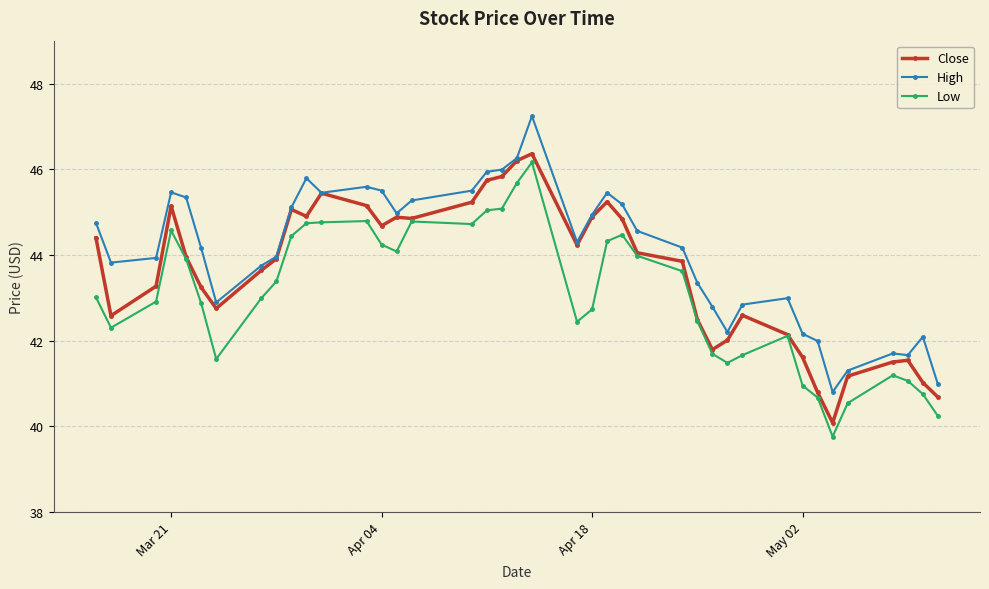

Which series has the largest total across all categories?

High